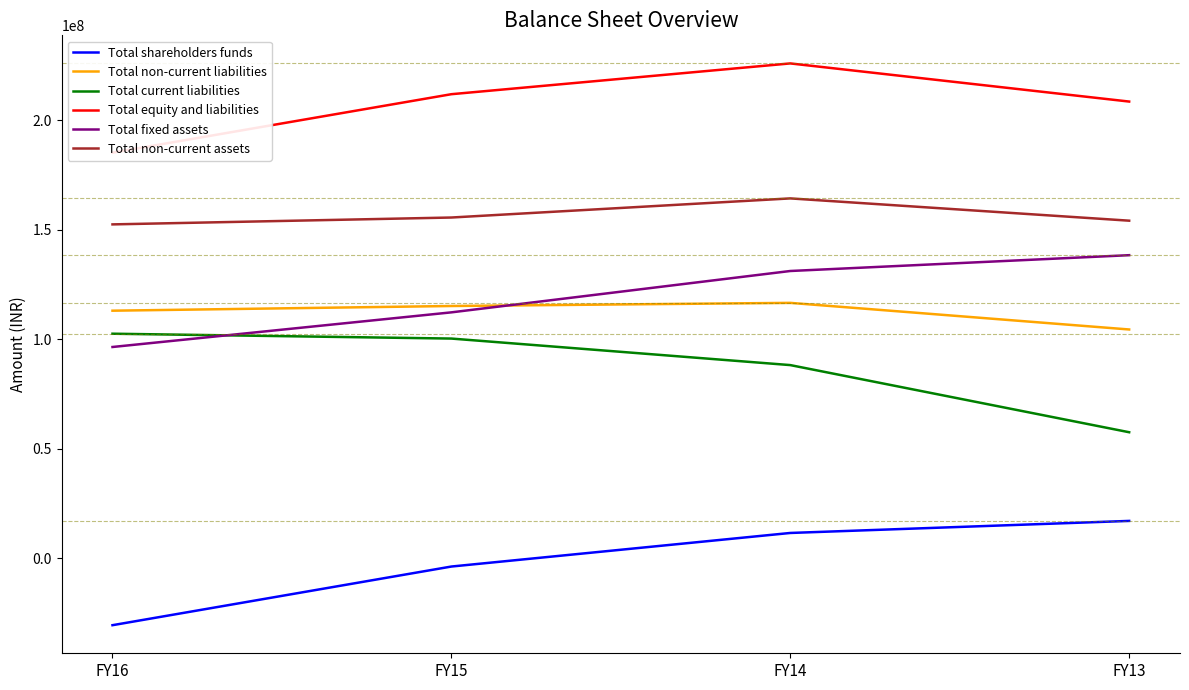

Which series has the largest total across all categories?

Total equity and liabilities